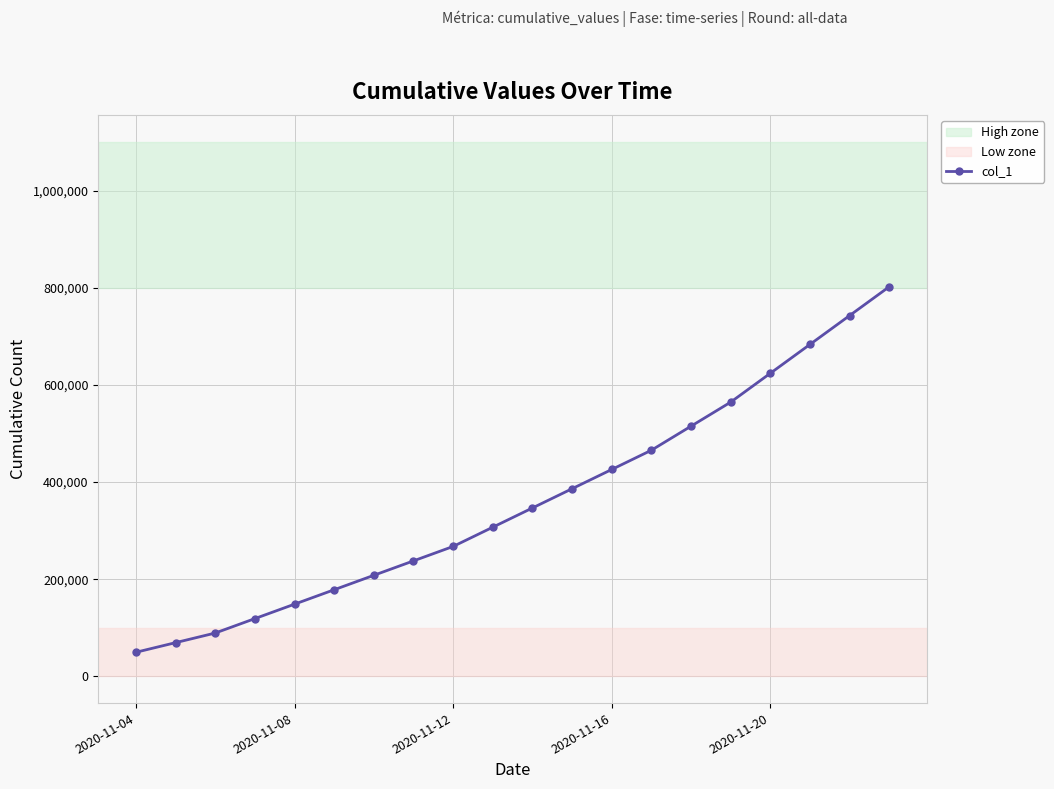

What is the maximum value shown in the chart?

802000